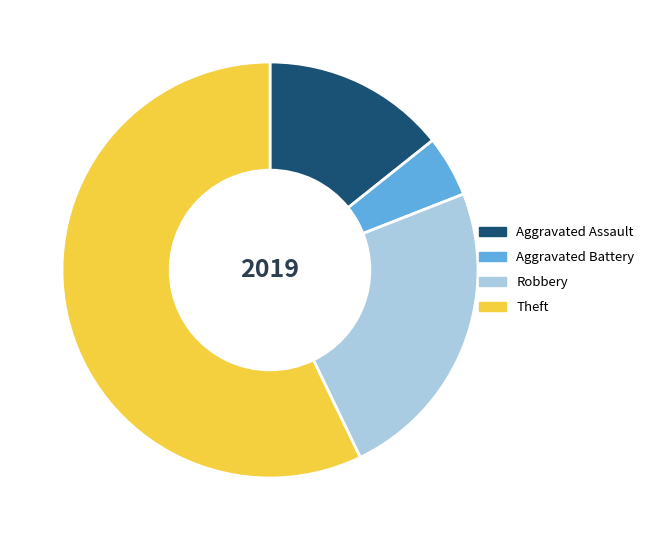

Approximately how many times larger is the value at Theft compared to Aggravated Battery?

12.0